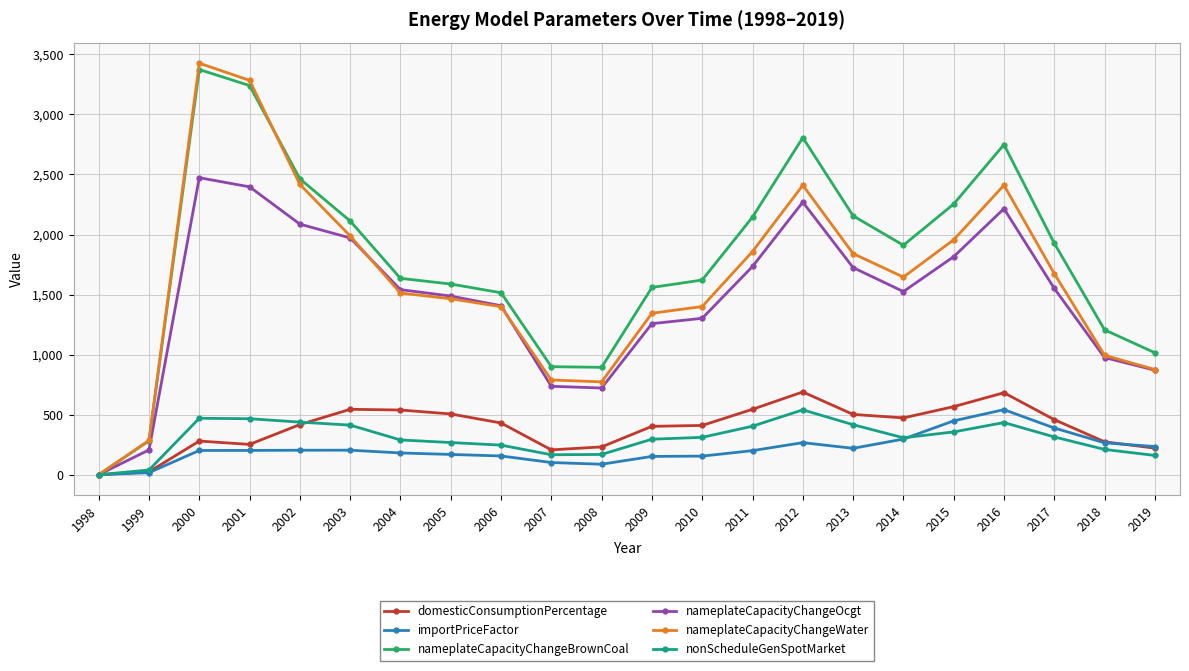

At which category is the sum across all series the highest?

2000